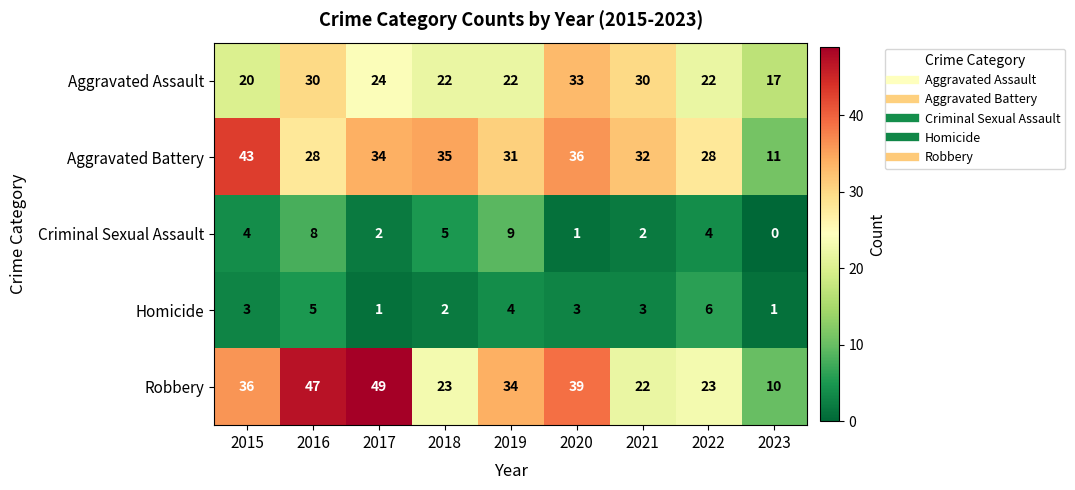

What is the average value of the Homicide series?

3